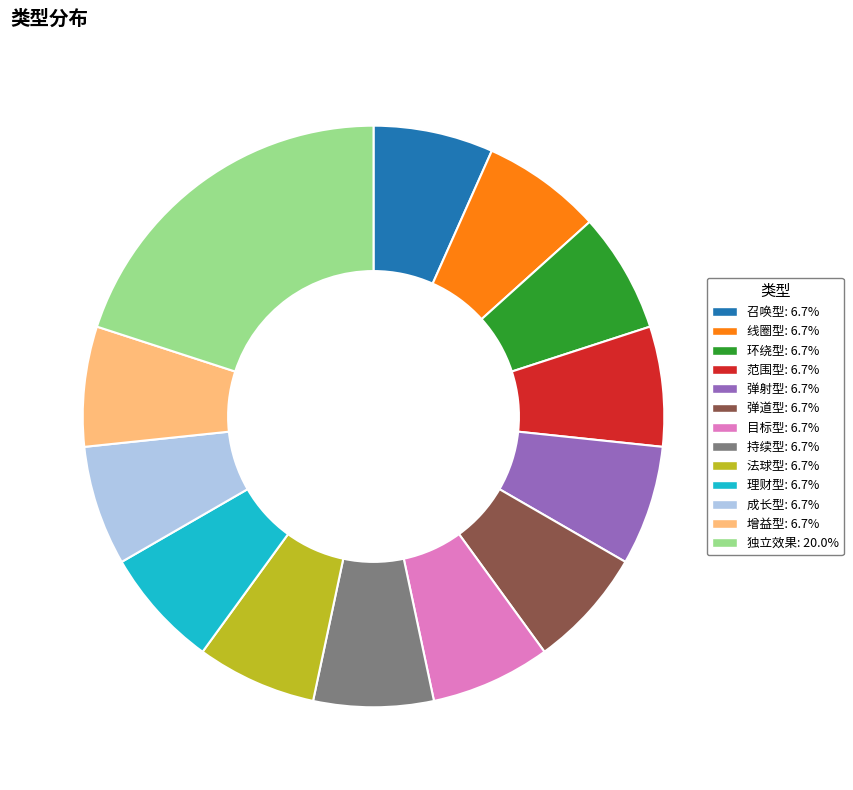

Combined, do 理财型 and 召唤型 account for over 50%?

No